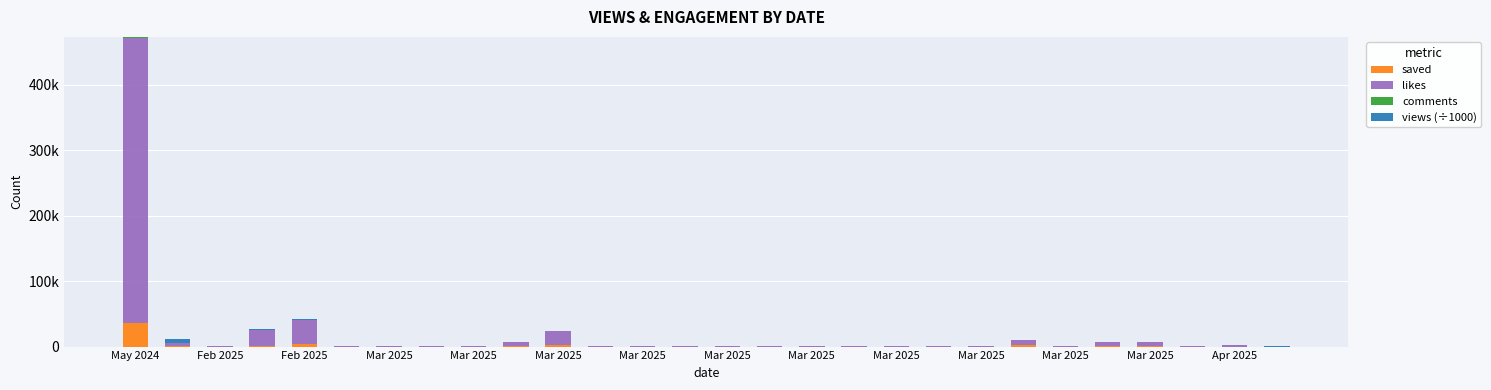

Where is comments nearest to the value 982?

Mar 2025